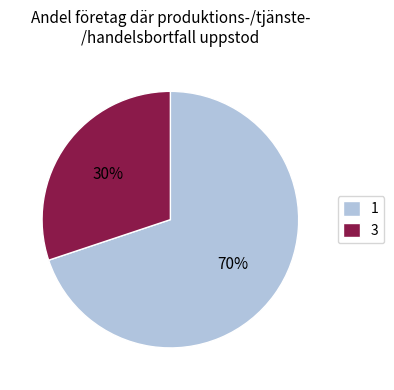

To the nearest percent, what portion does 1 represent?

70%